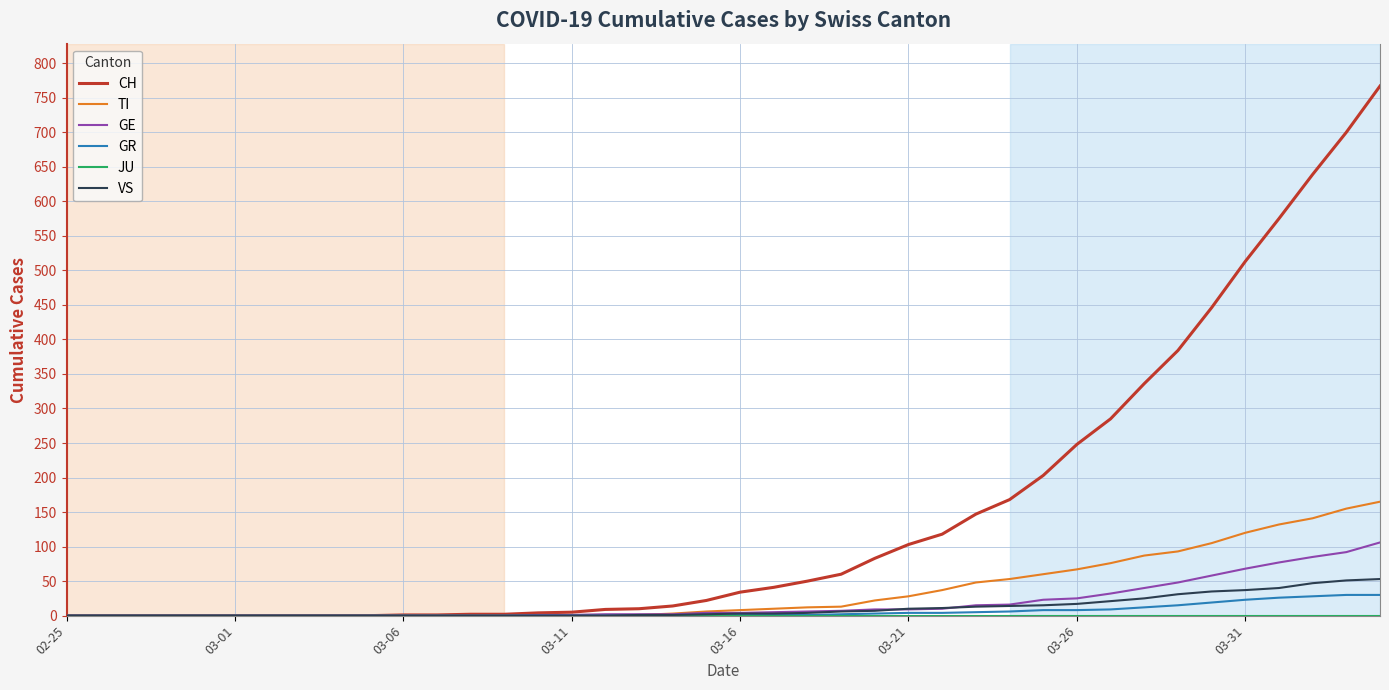

Which series has the largest range (max minus min)?

CH